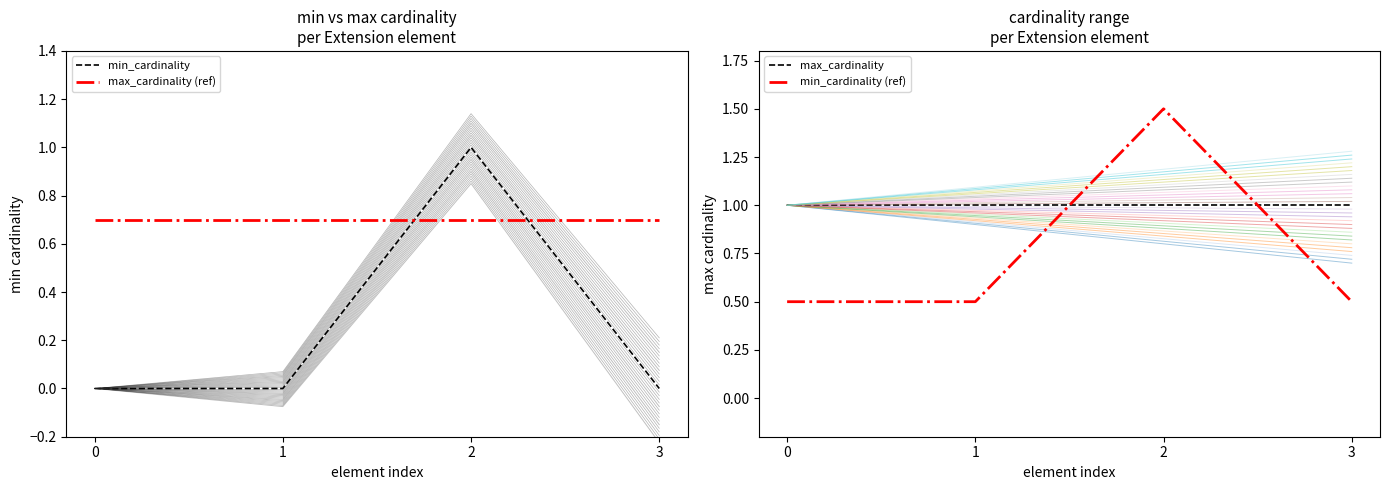

Is the value of min_cardinality at 0 greater than the value of max_cardinality (ref) at 1?

No